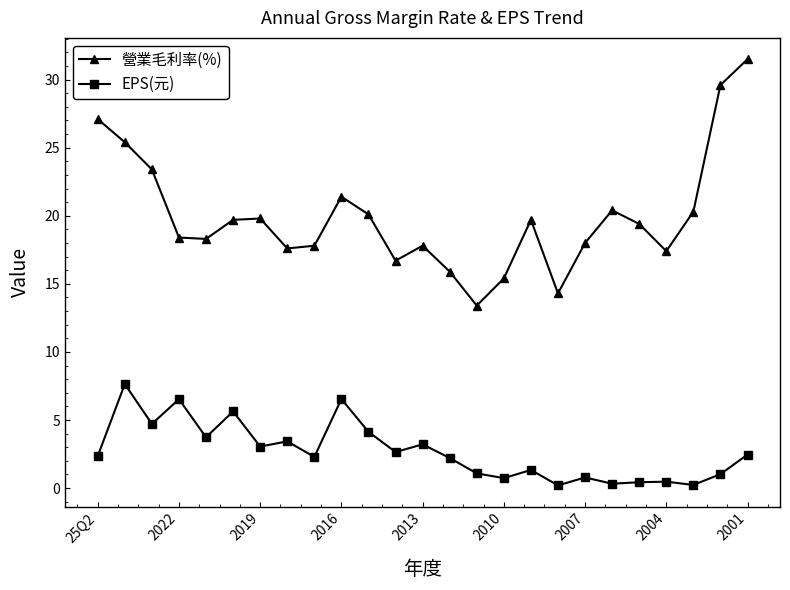

Which series has the largest total across all categories?

營業毛利率(%)